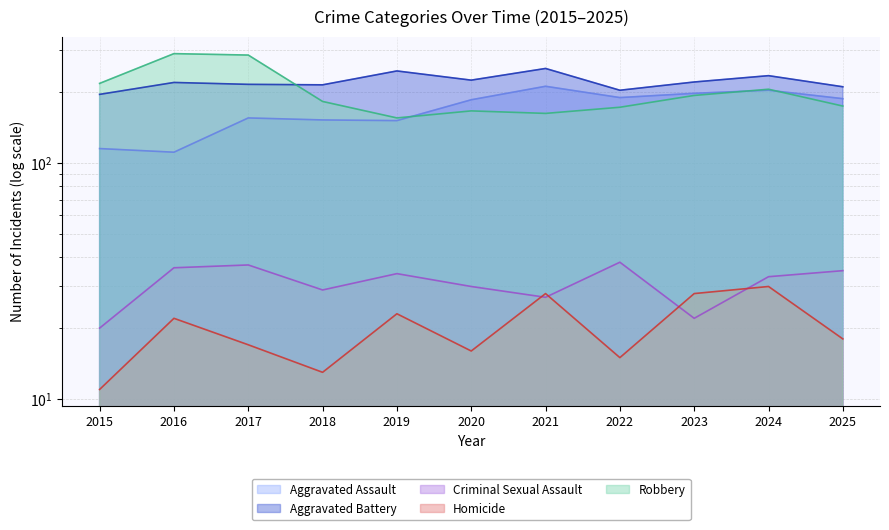

True or false: Aggravated Battery and Aggravated Assault intersect in this chart.

False